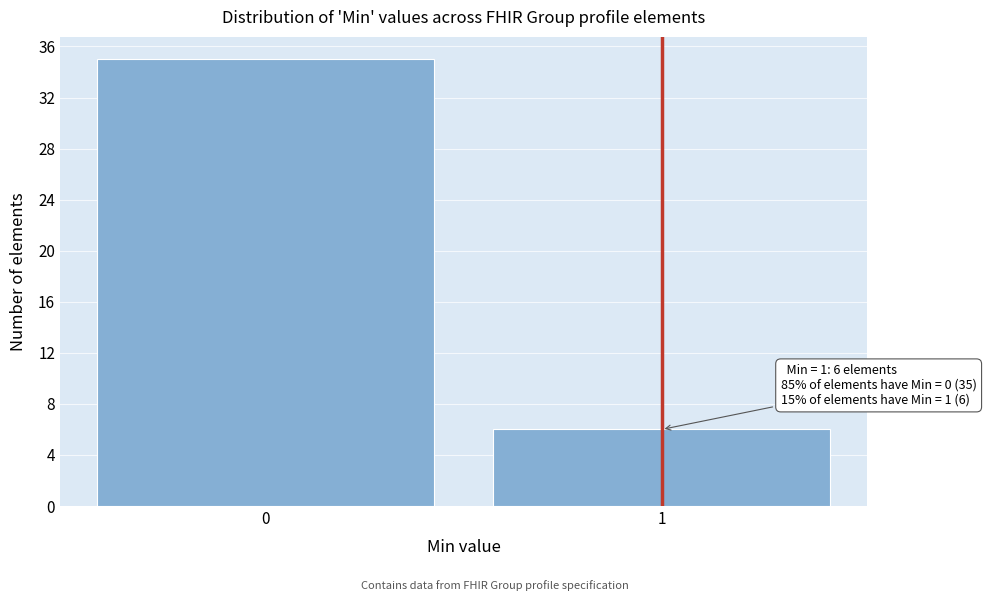

Reading left to right, transcribe all the data shown in this chart.

0=35	1=6